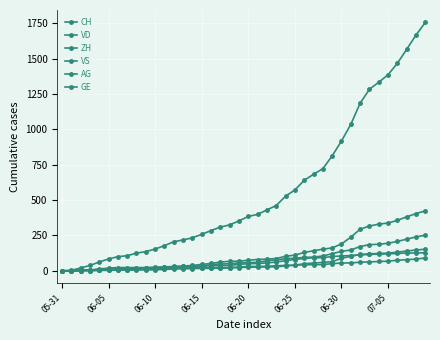

What is the sum of all VS values?

2300